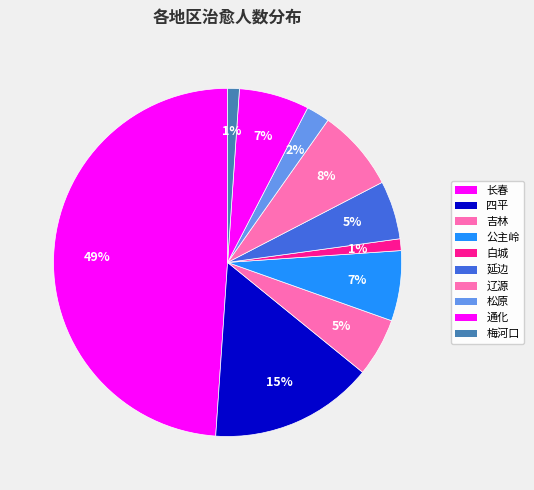

Count the number of slices in the pie.

10